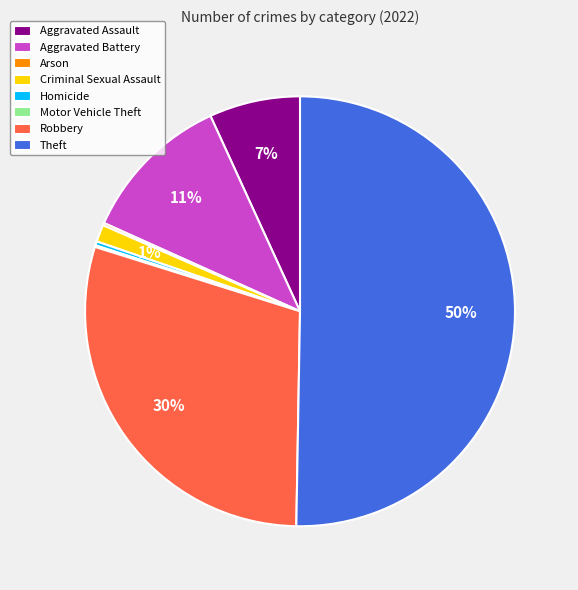

Which slice is the largest?

Theft